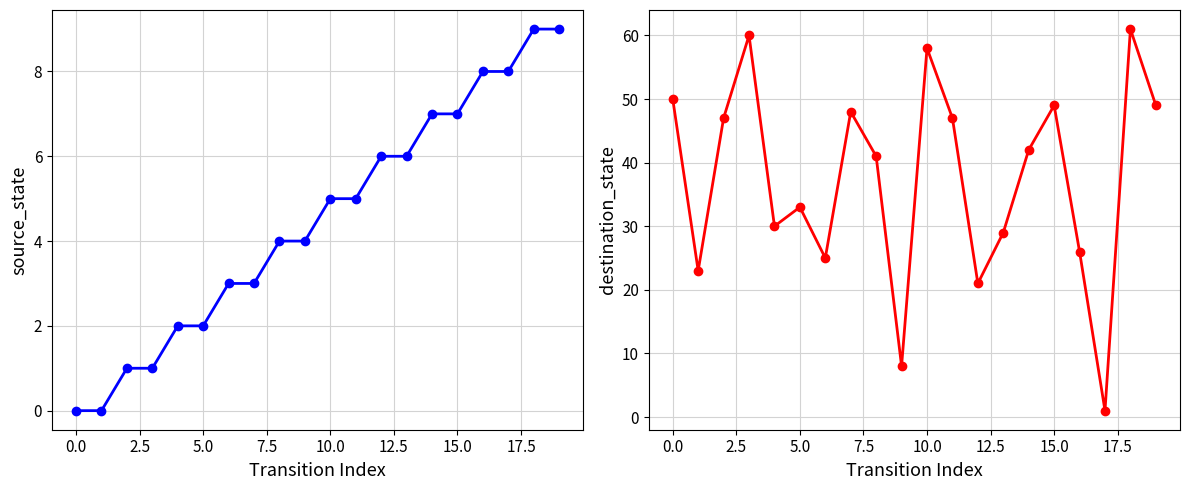

What is the average value of the destination_state series?

37